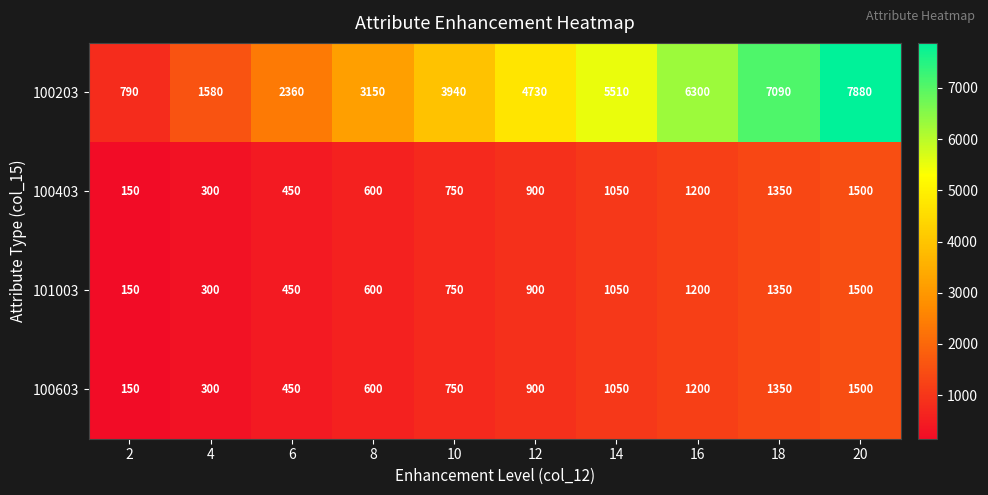

Read the 100603 value at 12.

900